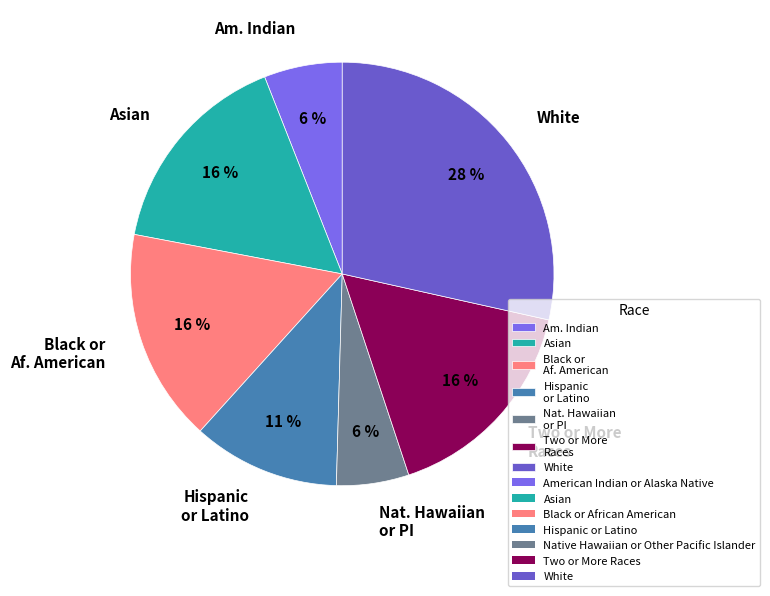

What is the largest slice in the pie chart?

White